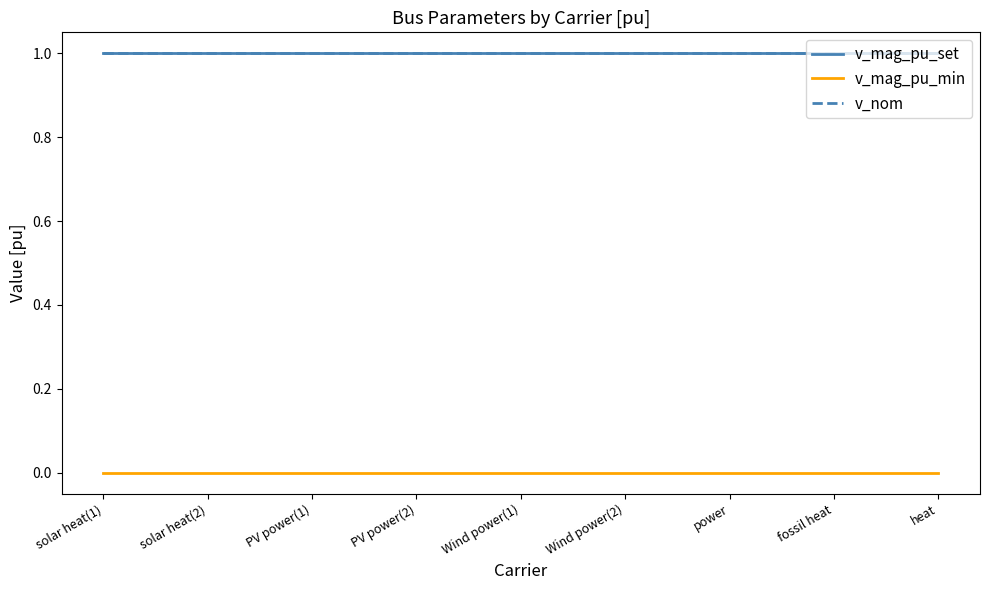

What is the greatest value displayed?

1